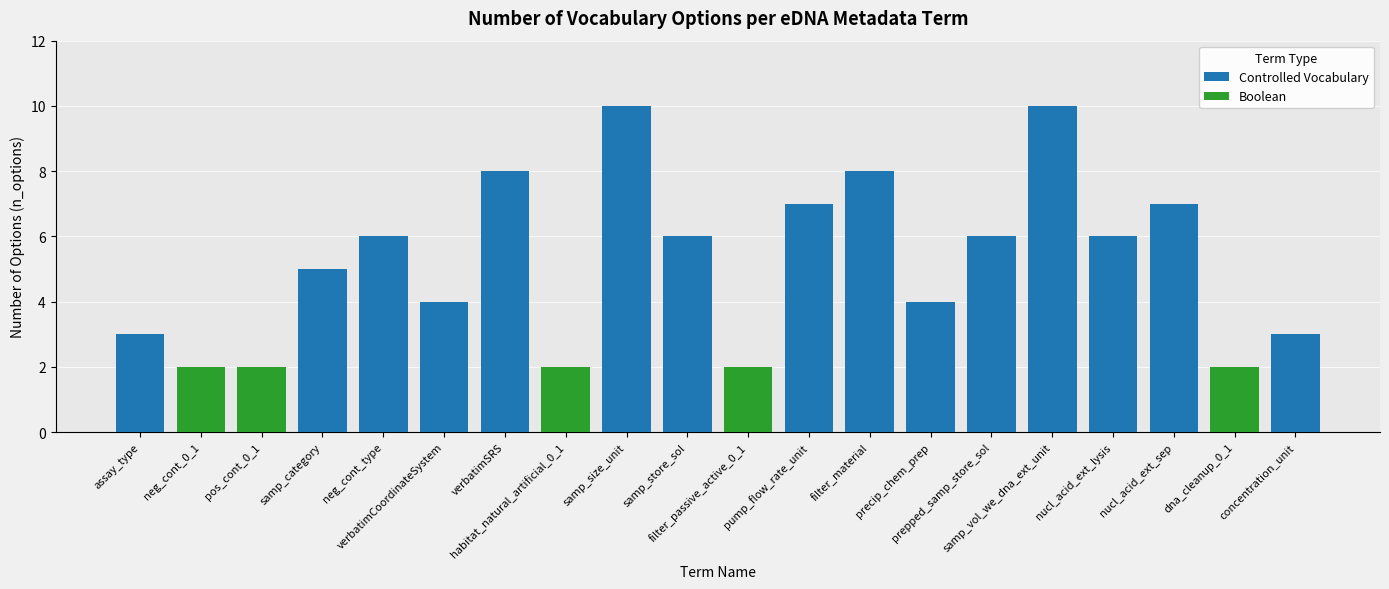

The value at assay_type is 1. True or false?

False